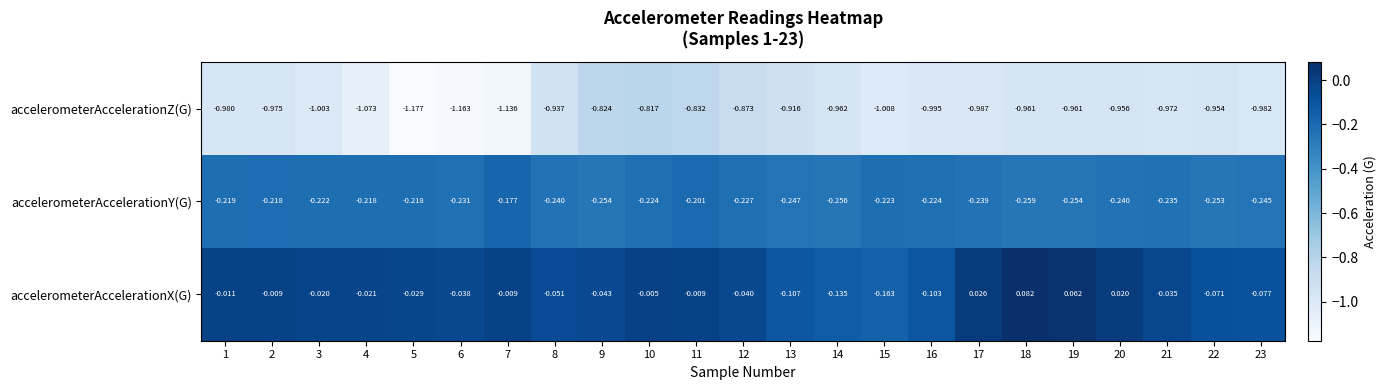

At how many categories does at least one series exceed -1?

23